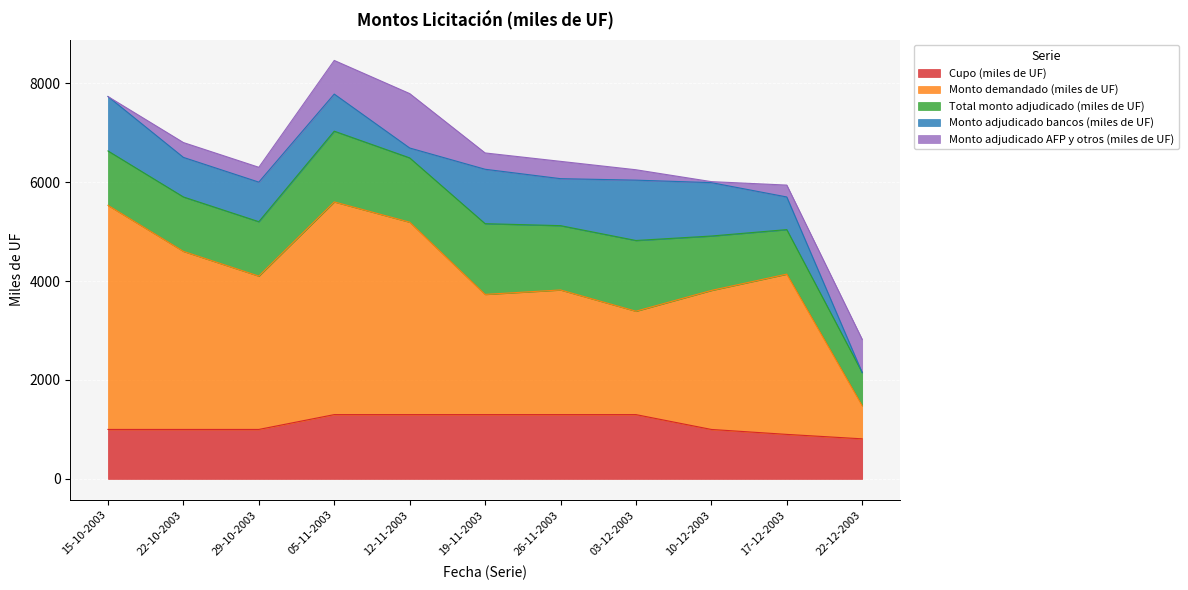

At how many categories does at least one series exceed 2640?

7